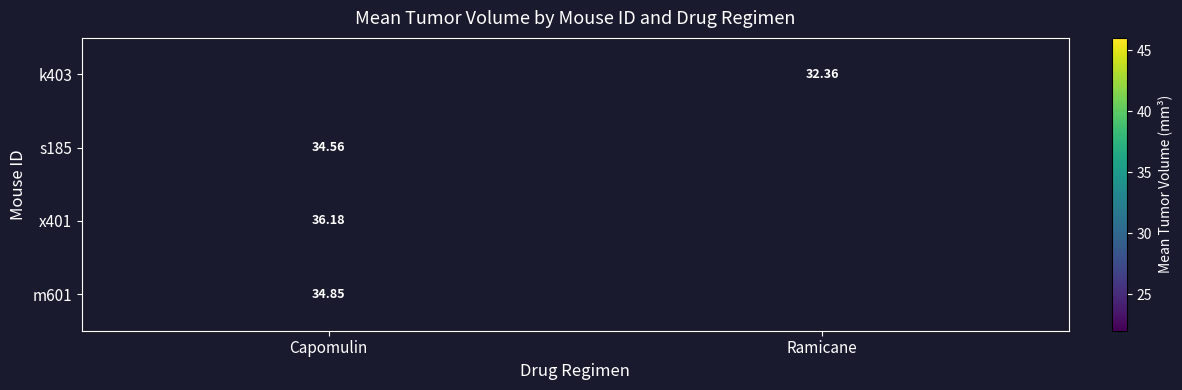

What value does the k403 series have at Ramicane?

32.4